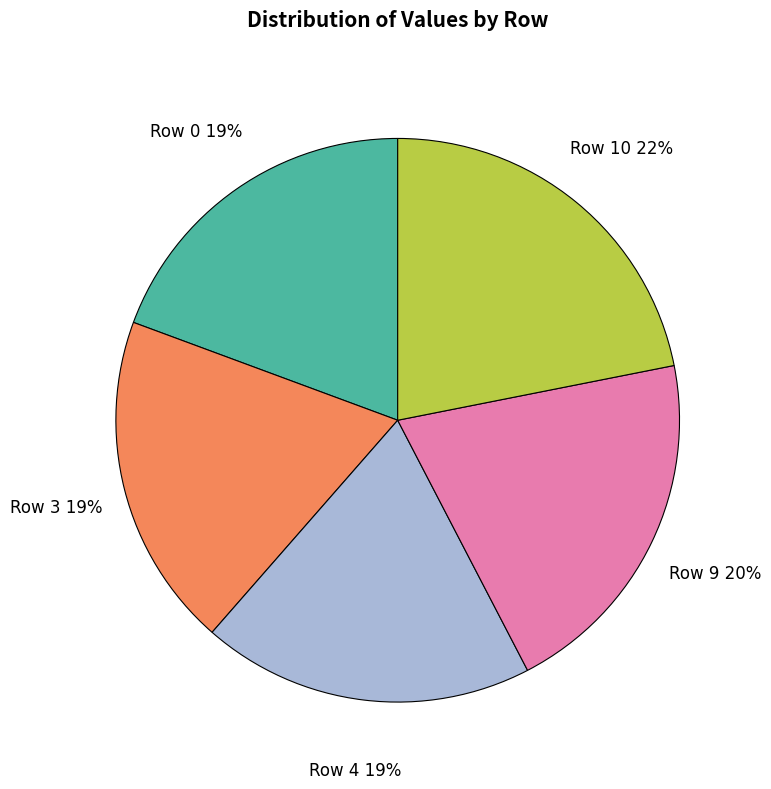

What percentage is the Row 3 slice, to the nearest percent?

19%